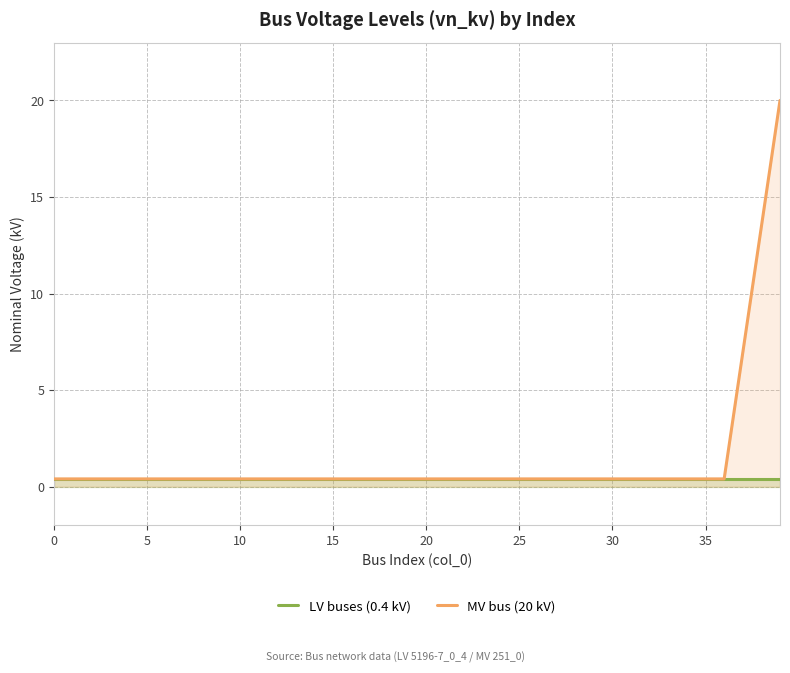

List the series in order of their peak value, lowest first.

LV buses (0.4 kV), MV bus (20 kV)